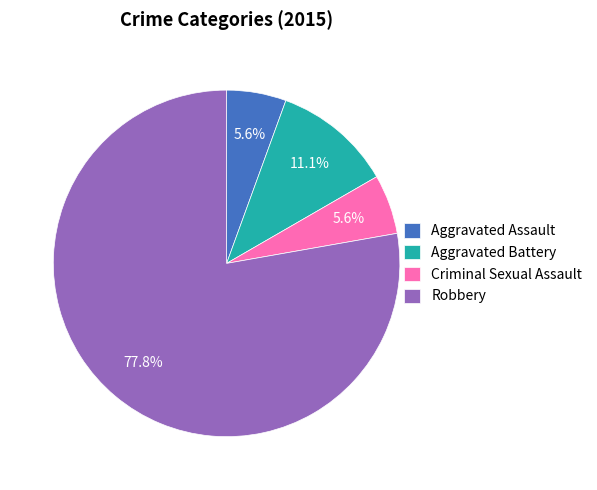

Which category has the biggest portion of the pie?

Robbery